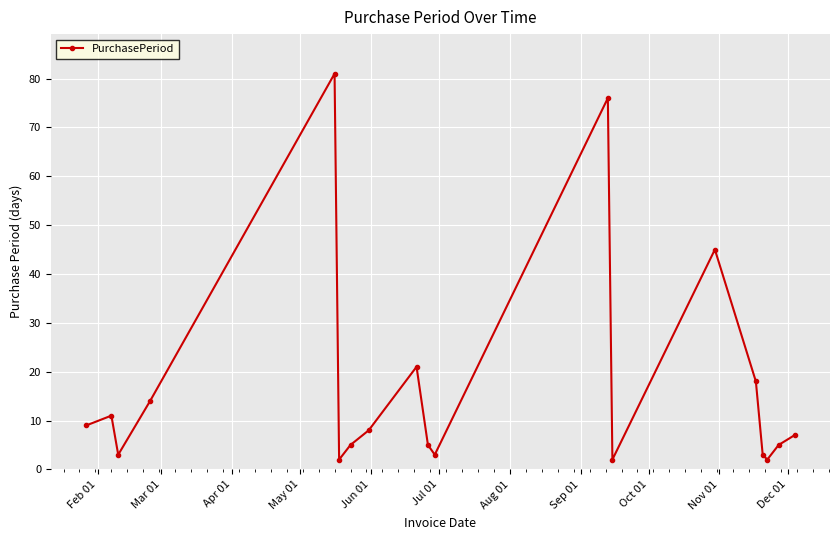

What is the average value?

17